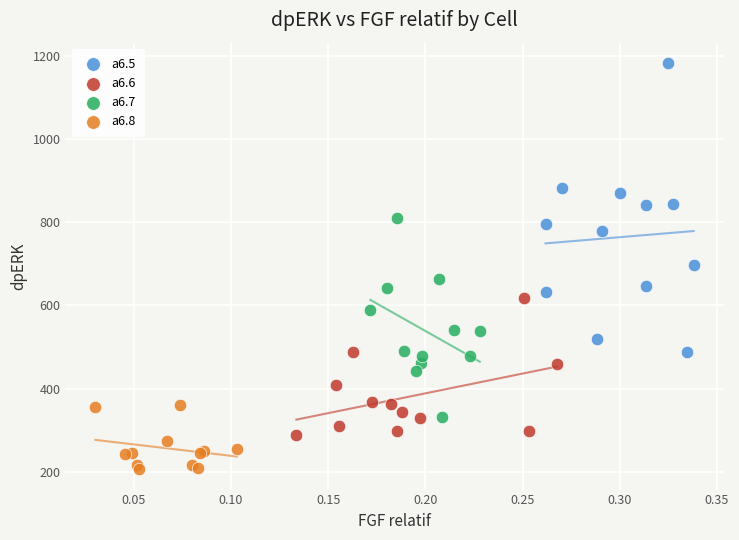

Which series contains the highest Y value?

a6.5